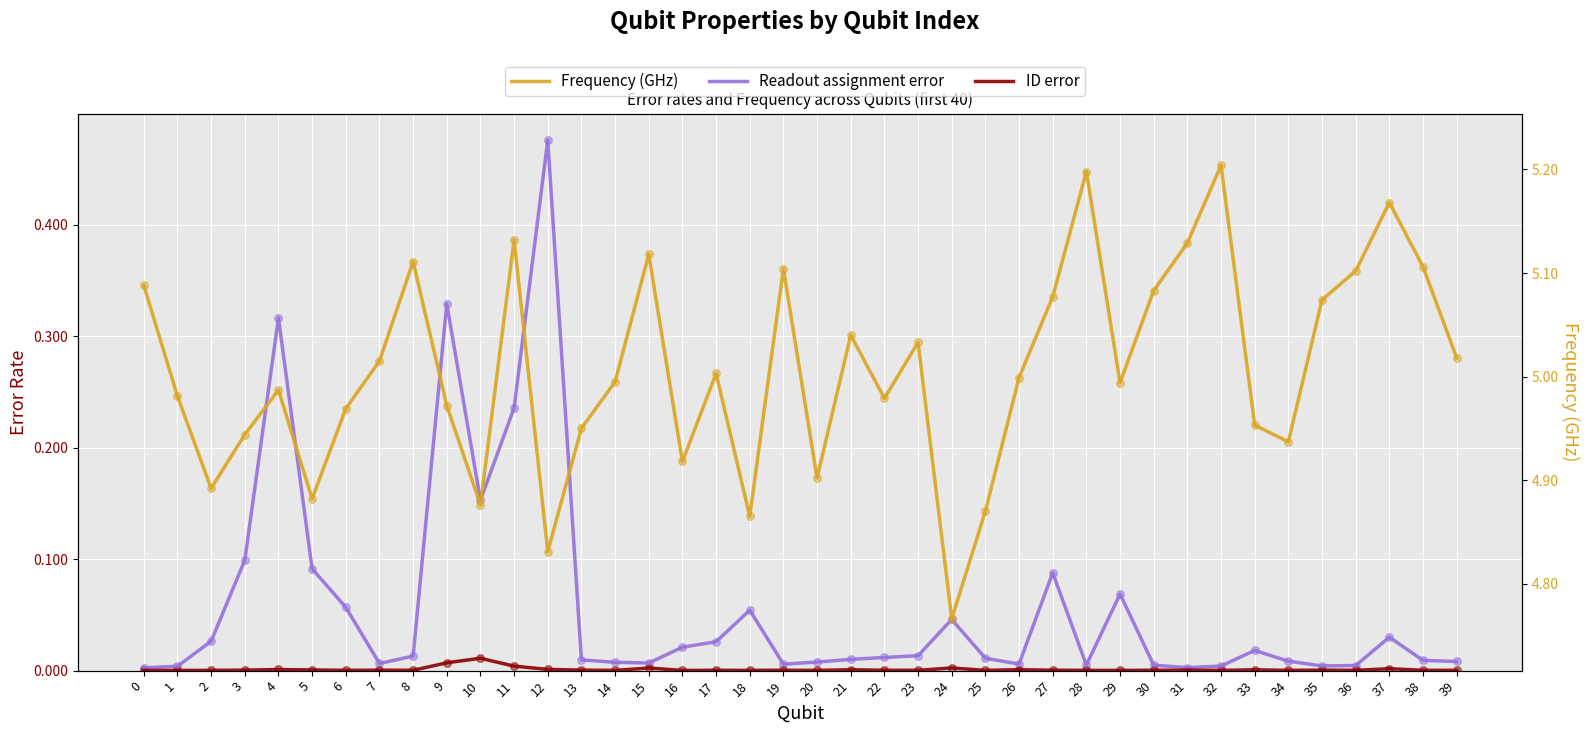

Which series has the widest spread of Y values?

Readout assignment error